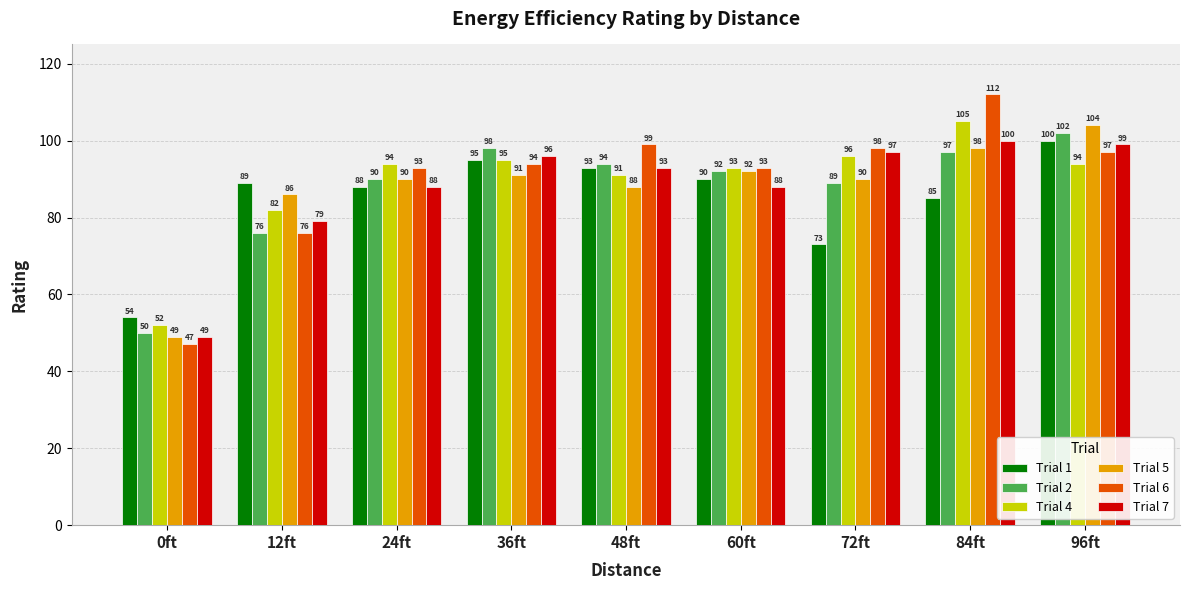

Where is Trial 7 nearest to the value 74?

12ft